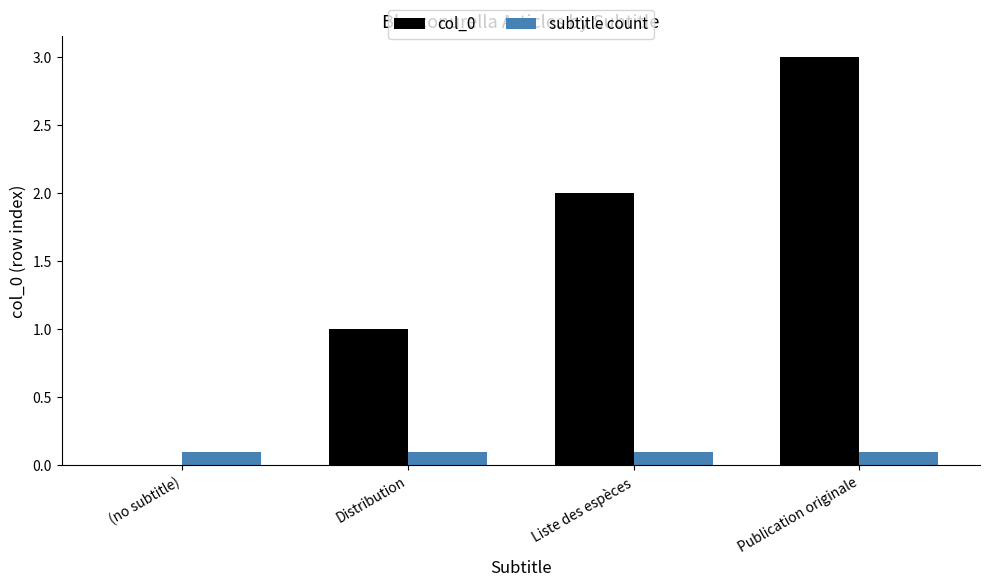

At which category is the sum across all series the highest?

Publication originale